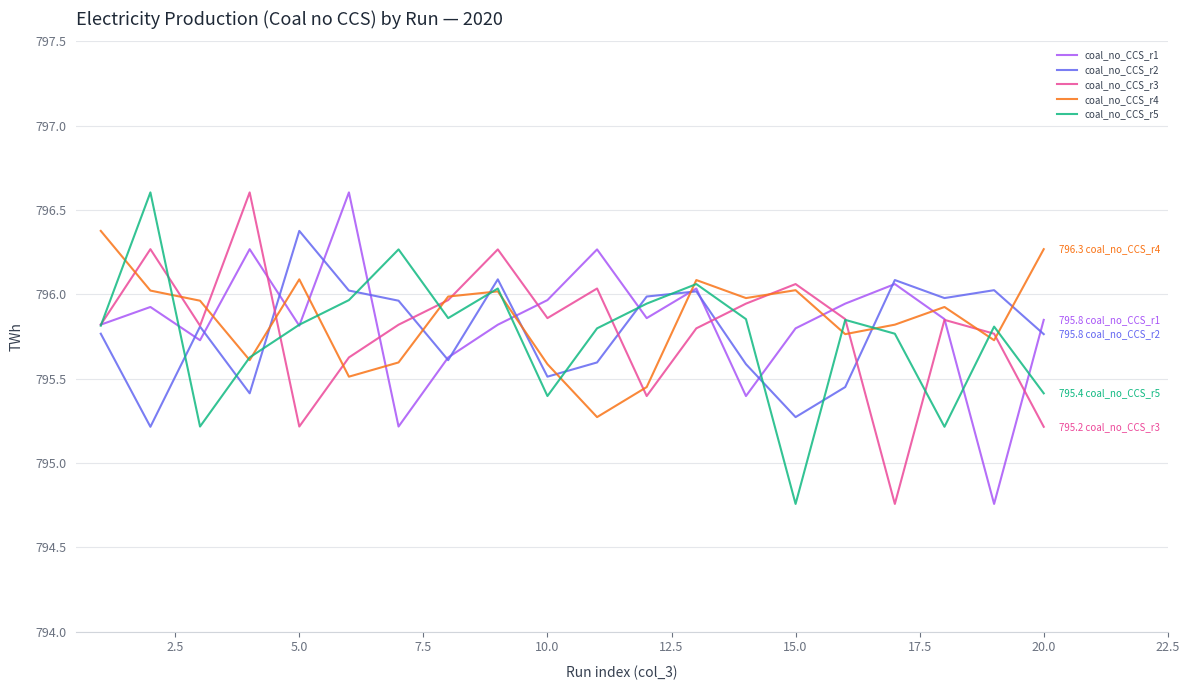

True or false: coal_no_CCS_r4 and coal_no_CCS_r1 intersect in this chart.

True